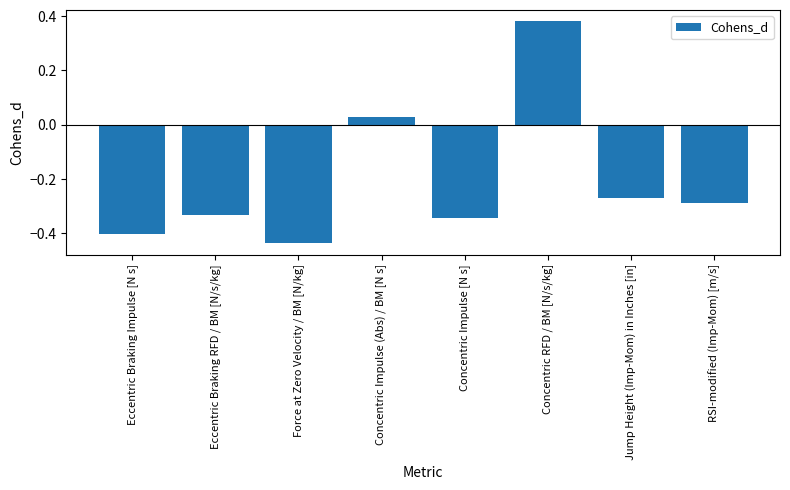

How many positive values are there?

2